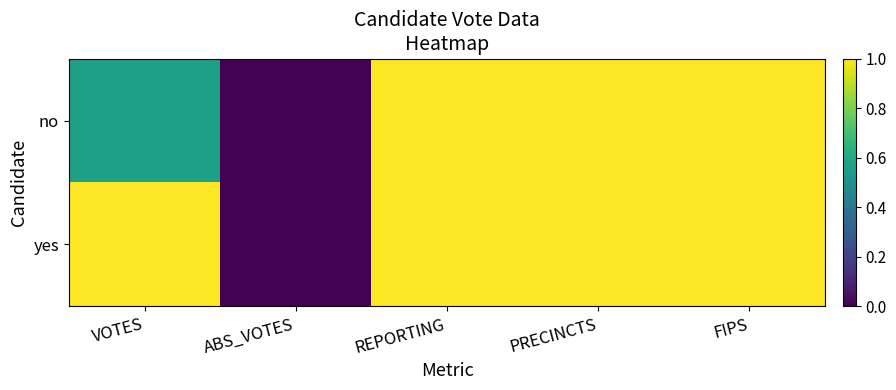

What is the difference between the highest and lowest values at VOTES?

0.4